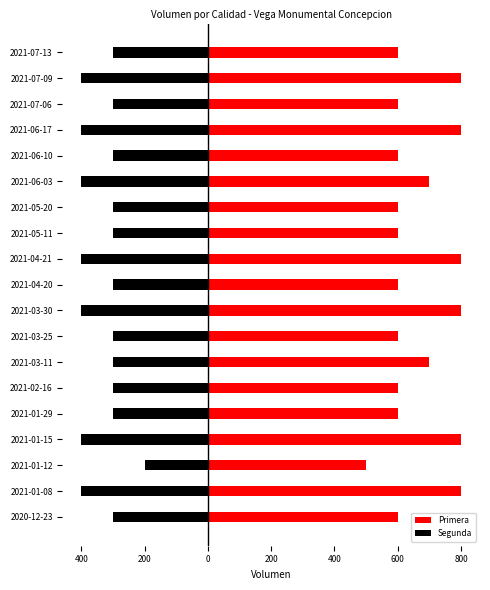

Count the number of categories in the chart.

19